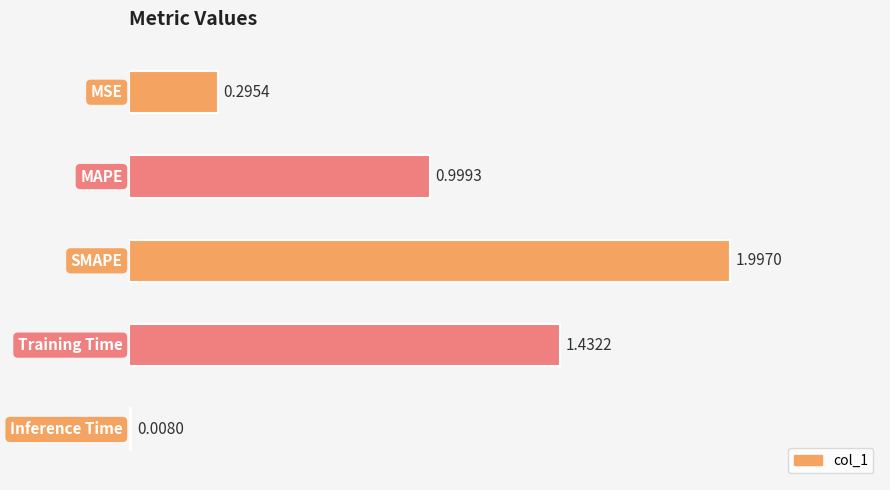

What is the sum of all values?

4.7